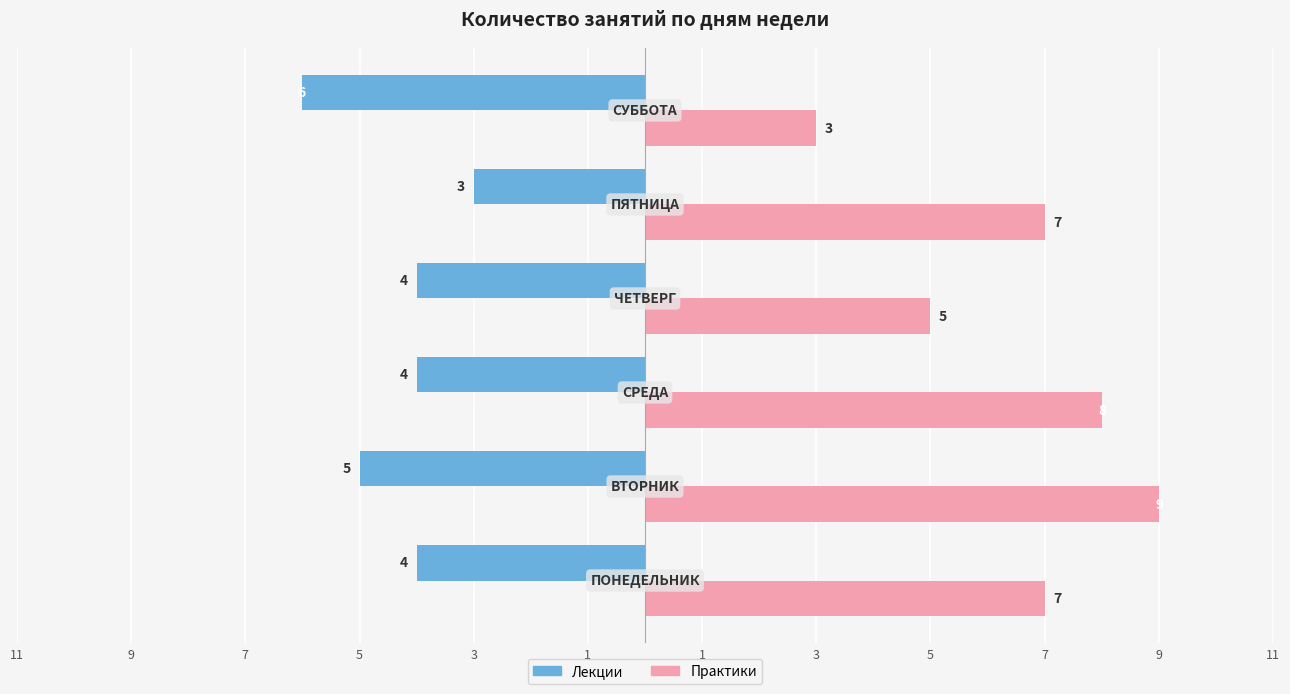

What are all the series names shown in the legend?

Лекции, Практики